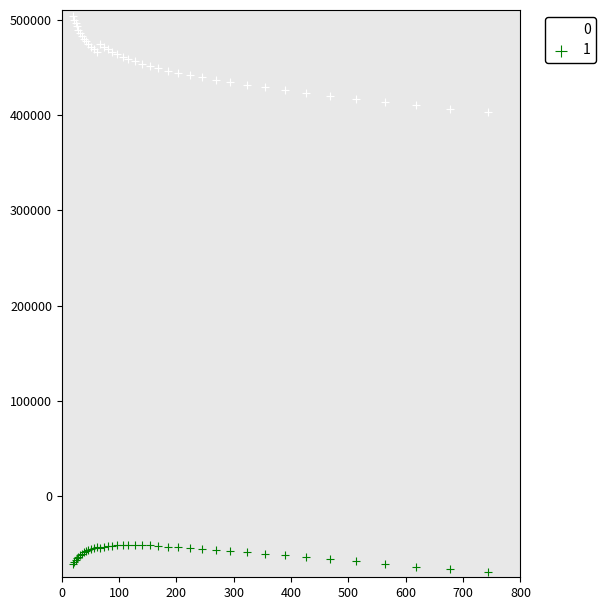

What is the X range (max minus min) for the scatter plot?

723.9